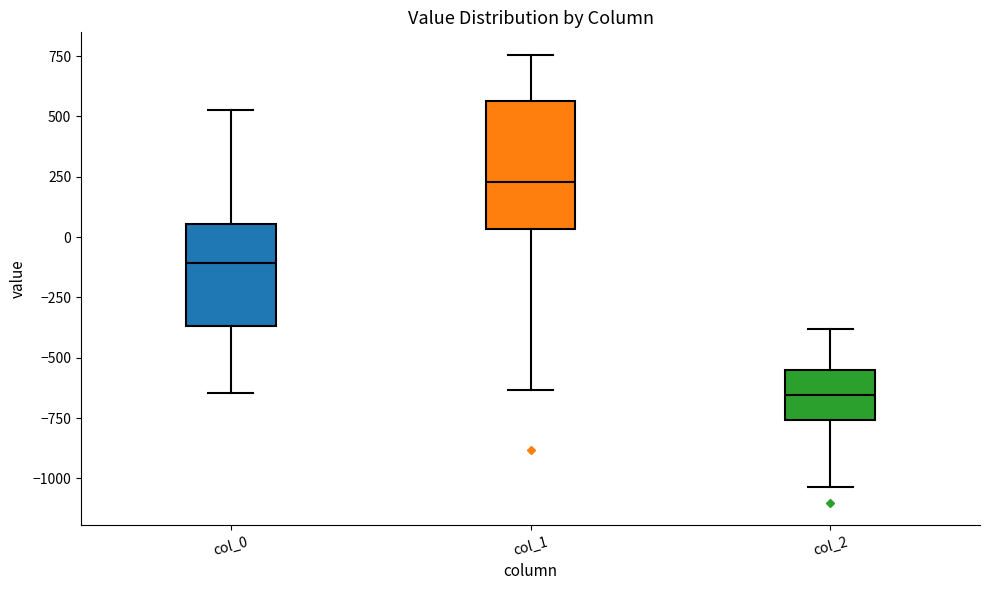

Which box is the tallest, from its lower edge to its upper edge?

col_1